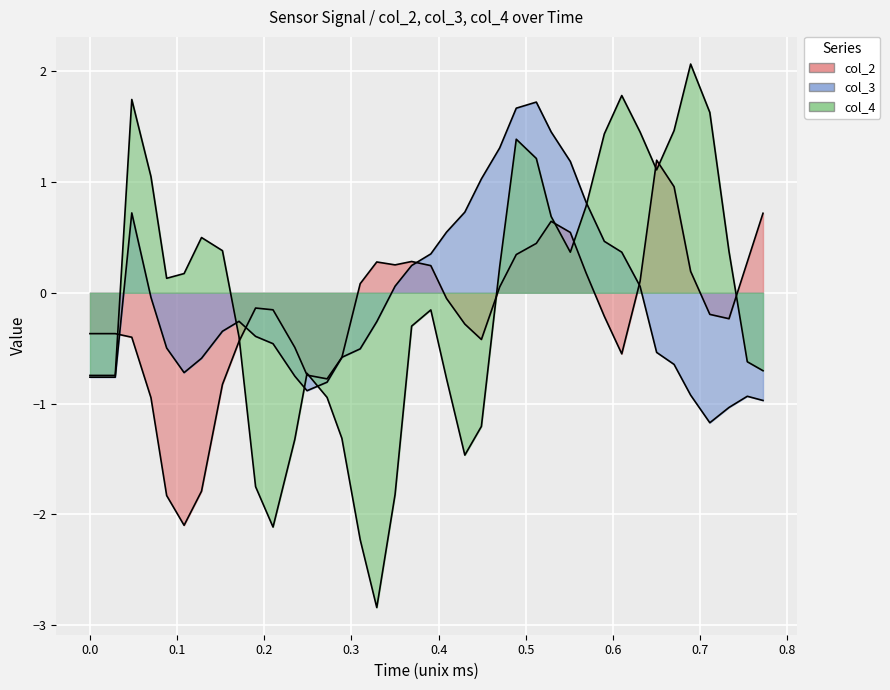

What is the minimum value for col_2?

-2.1